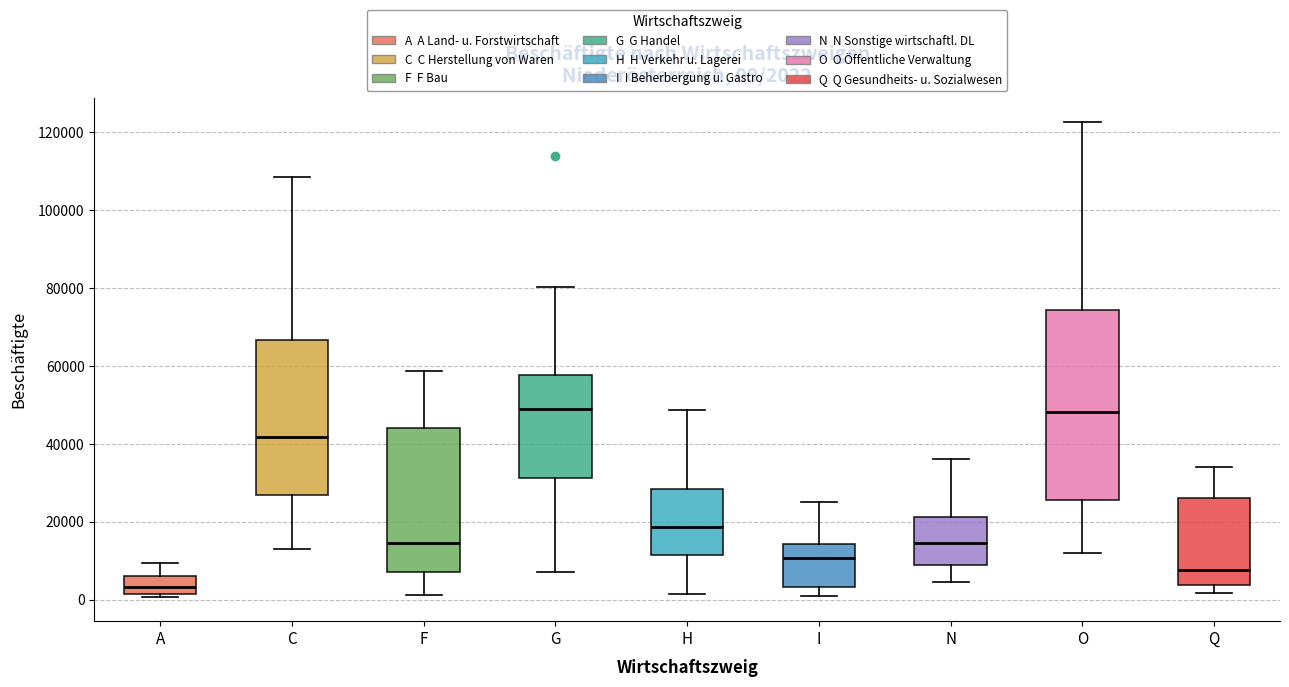

Comparing the boxes themselves (not the whiskers), which one is the tallest?

O